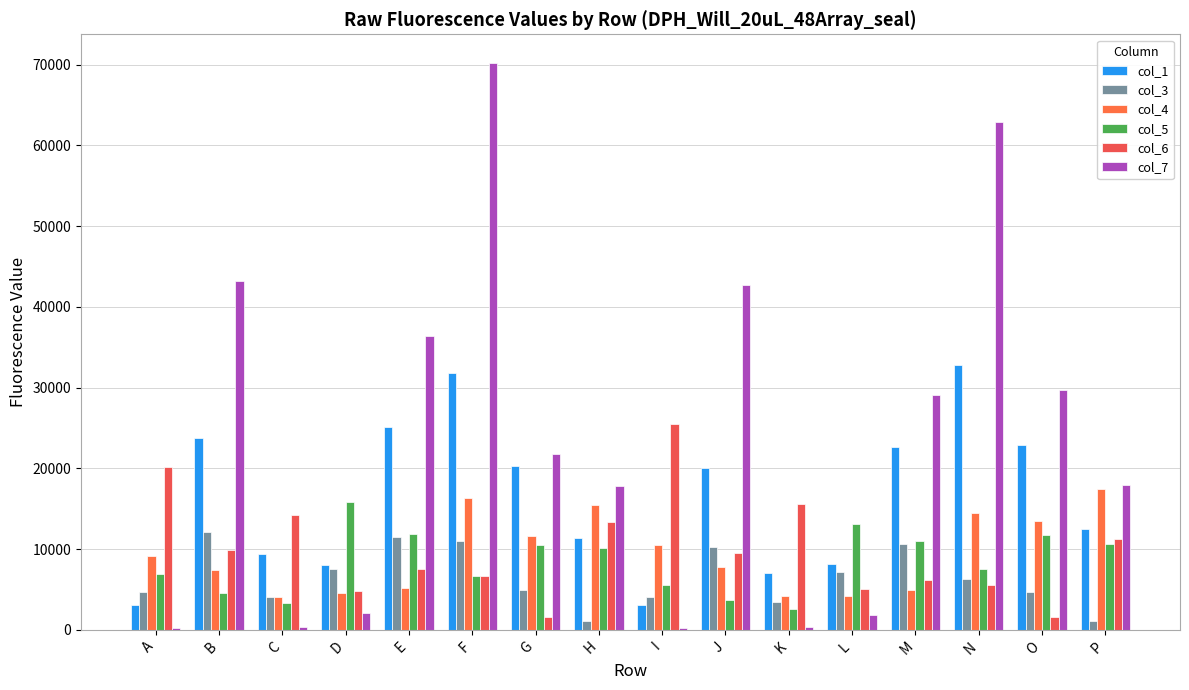

Which series has the largest total across all categories?

col_7